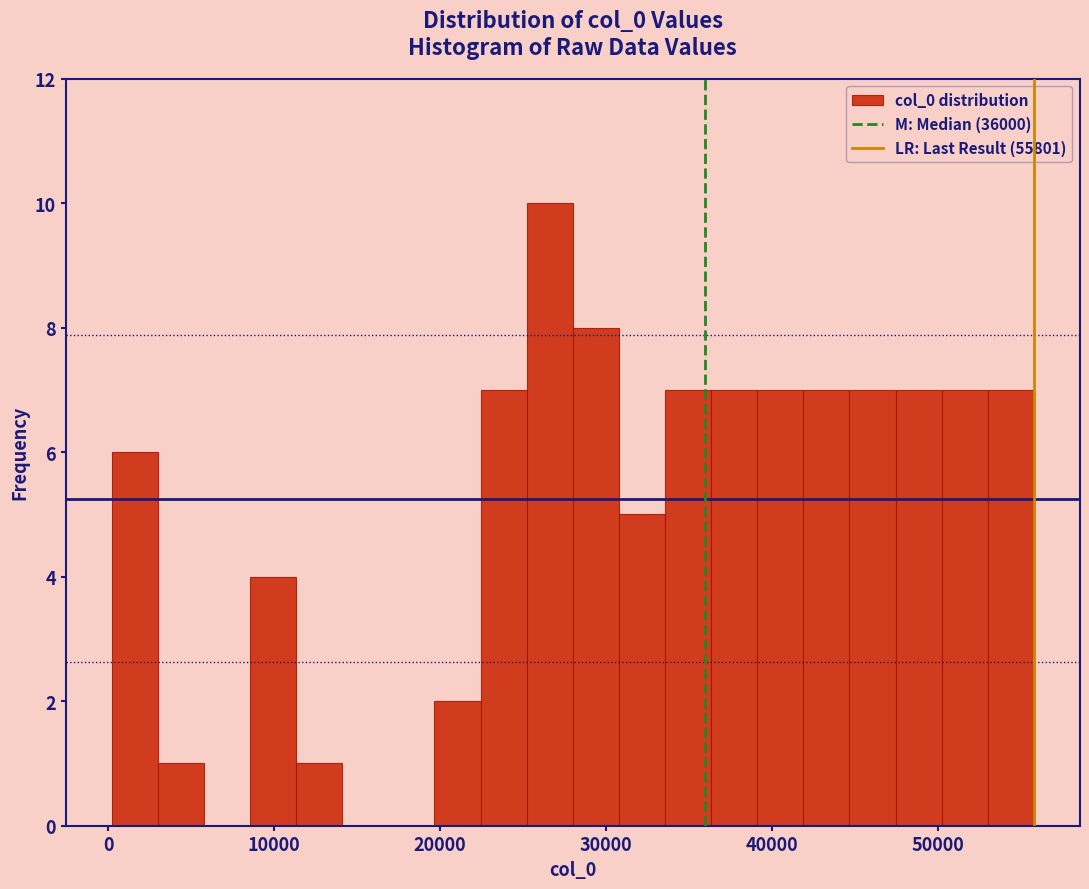

Read against the x-axis, roughly where is the centre of the tallest bar?

27000